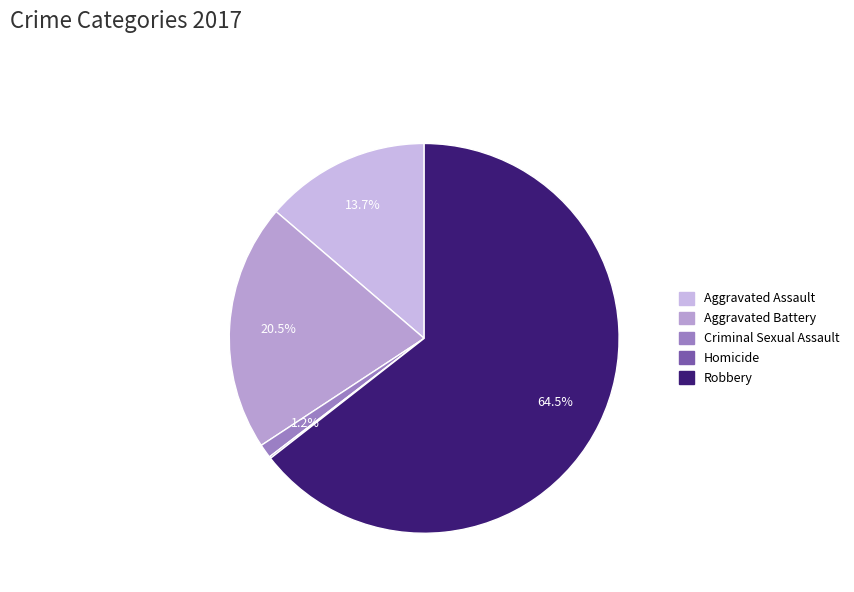

What is the total percentage of Aggravated Assault and Criminal Sexual Assault?

14.9%